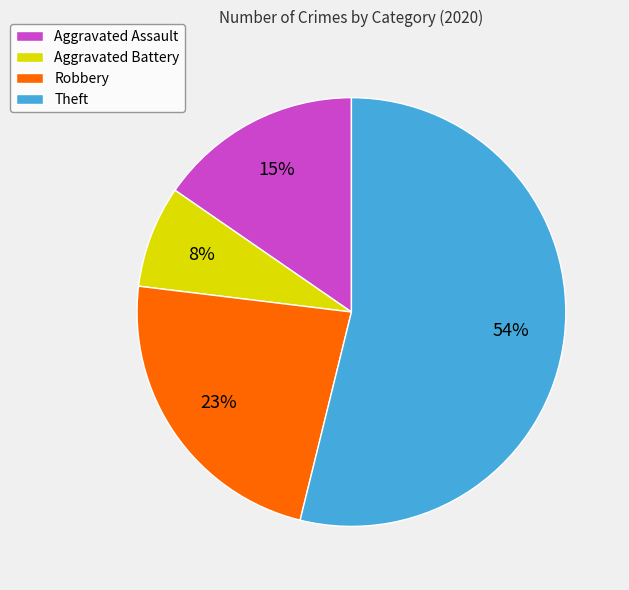

Which category has the smallest portion of the pie?

Aggravated Battery